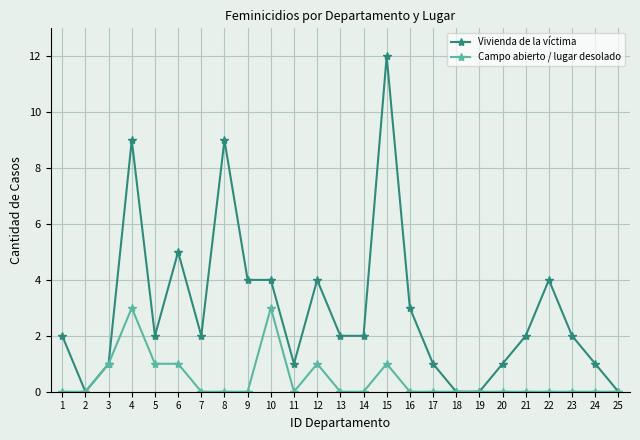

What is the difference between the maximum and minimum values in the Campo abierto / lugar desolado series?

3